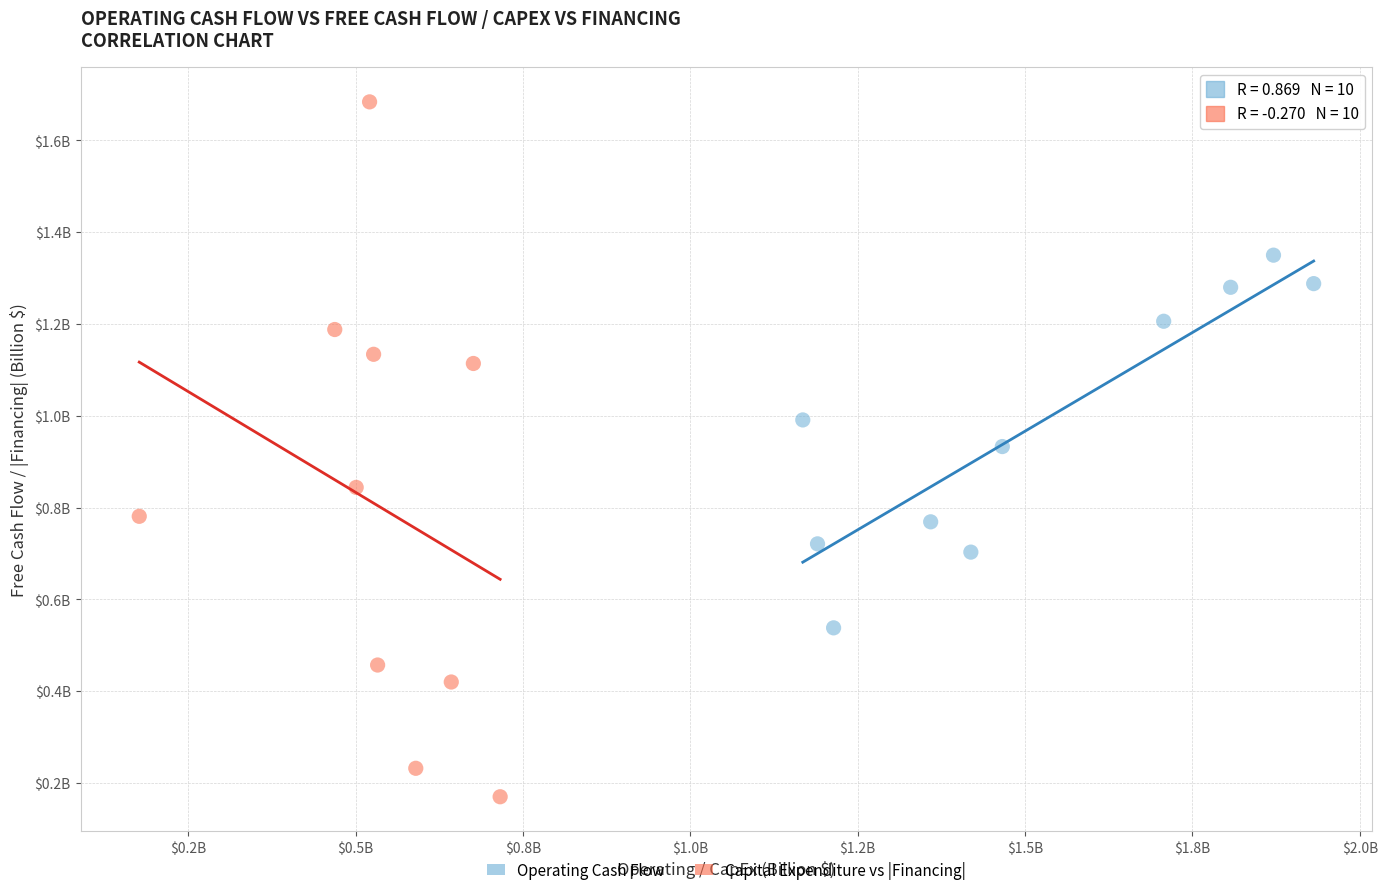

Which series reaches the maximum Y coordinate?

Capital Expenditure vs |Financing|